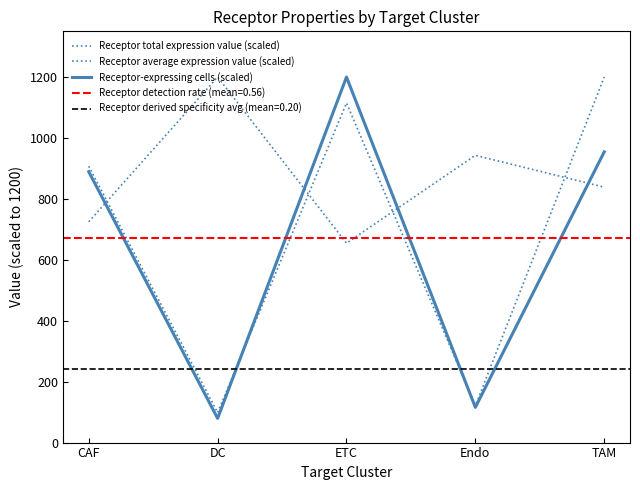

What is the value of the Receptor-expressing cells (scaled) point at the 3rd from the left?

1200.0